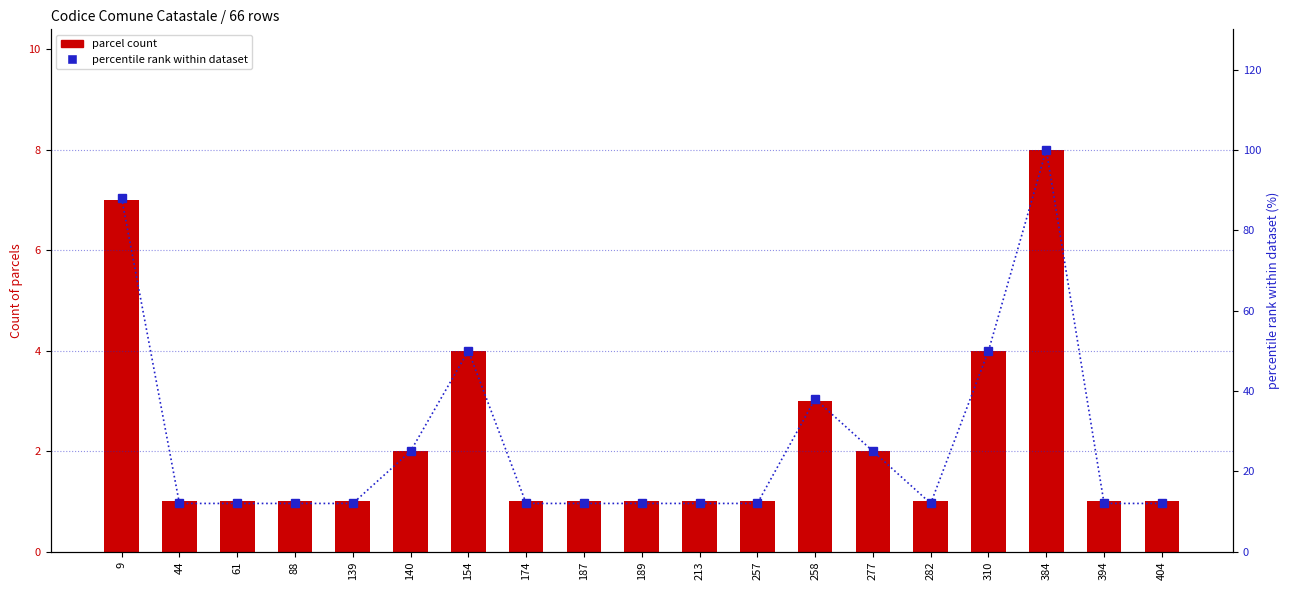

At how many categories does at least one series exceed 31?

5